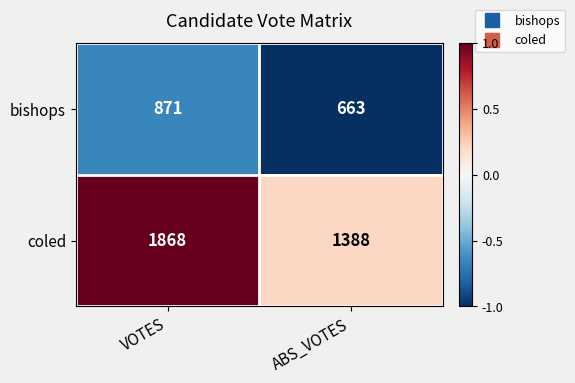

Which series has the largest total across all categories?

coled